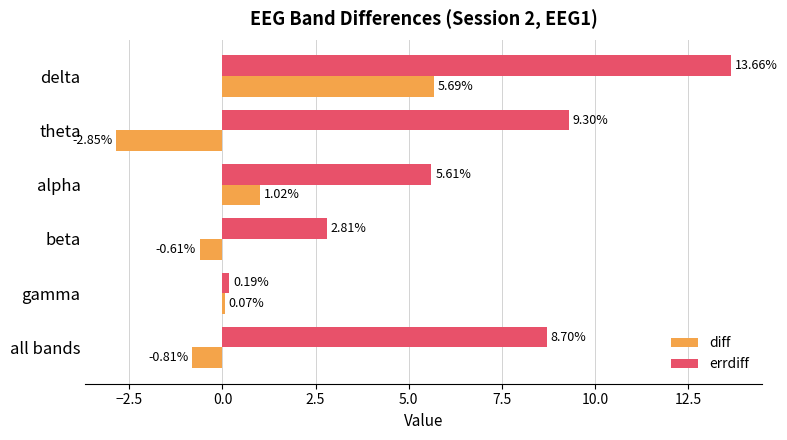

Which series has the largest total across all categories?

errdiff